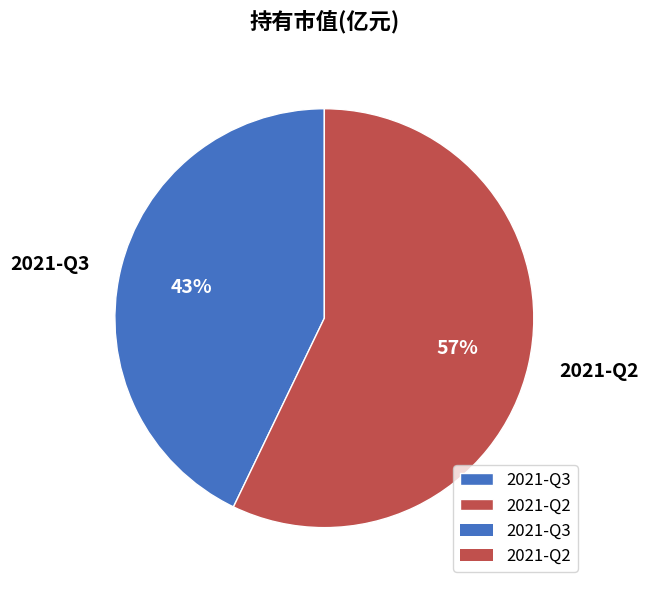

The 2021-Q3 slice represents 52% of the pie. True or false?

False